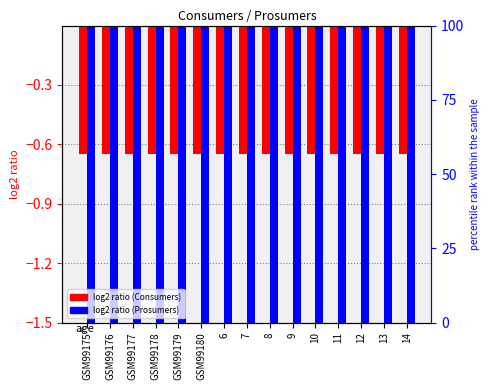

Reading left to right, transcribe all the data shown in this chart.

Consumers: -0.7	-0.7	-0.7	-0.7	-0.7	-0.7	-0.7	-0.7	-0.7	-0.7	-0.7	-0.7	-0.7	-0.7	-0.7
Prosumers: -2.6	-2.6	-2.6	-2.6	-2.6	-2.6	-2.6	-2.6	-2.6	-2.6	-2.6	-2.6	-2.6	-2.6	-2.6